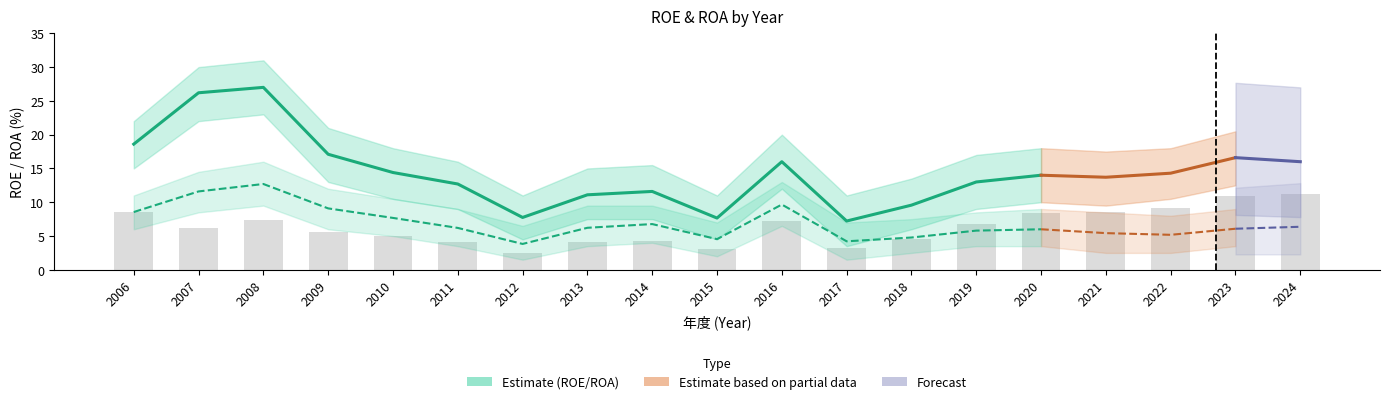

What value does the ROA series have at 2024?

6.4